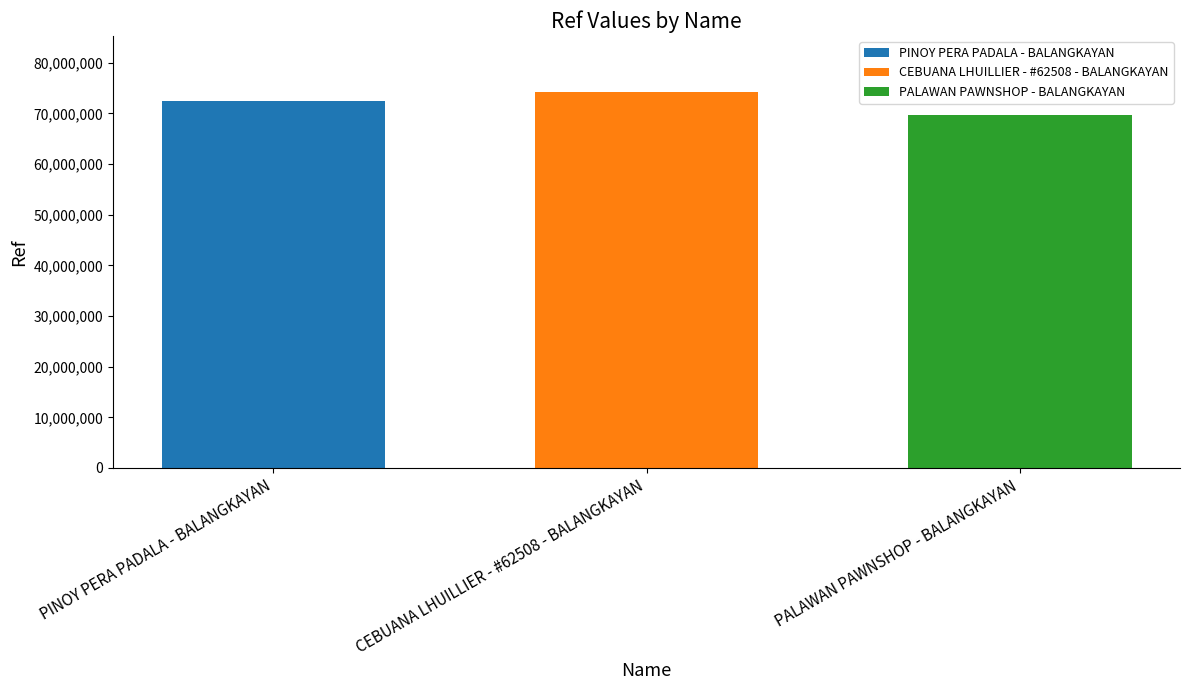

Count the number of data series in this chart.

3